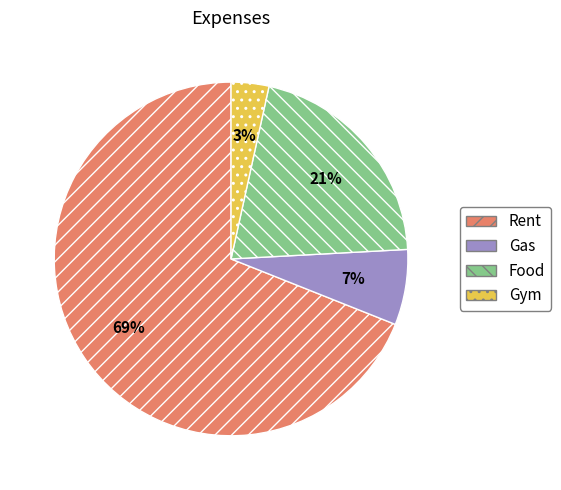

Is there any slice that represents more than half of the pie?

Yes